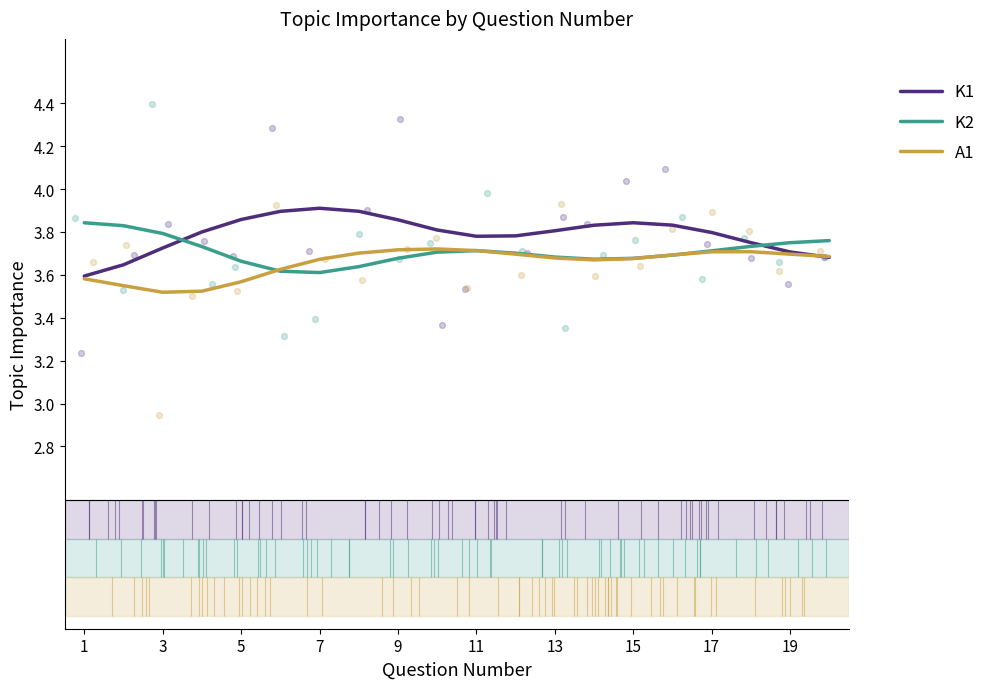

Which series has the largest total across all categories?

K1